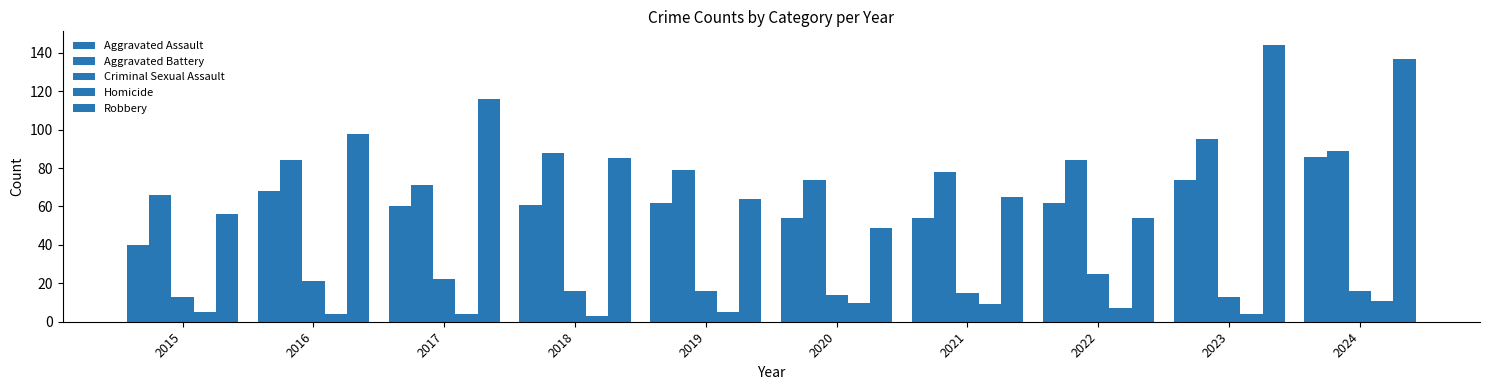

What is the total value across all series at 2020?

201